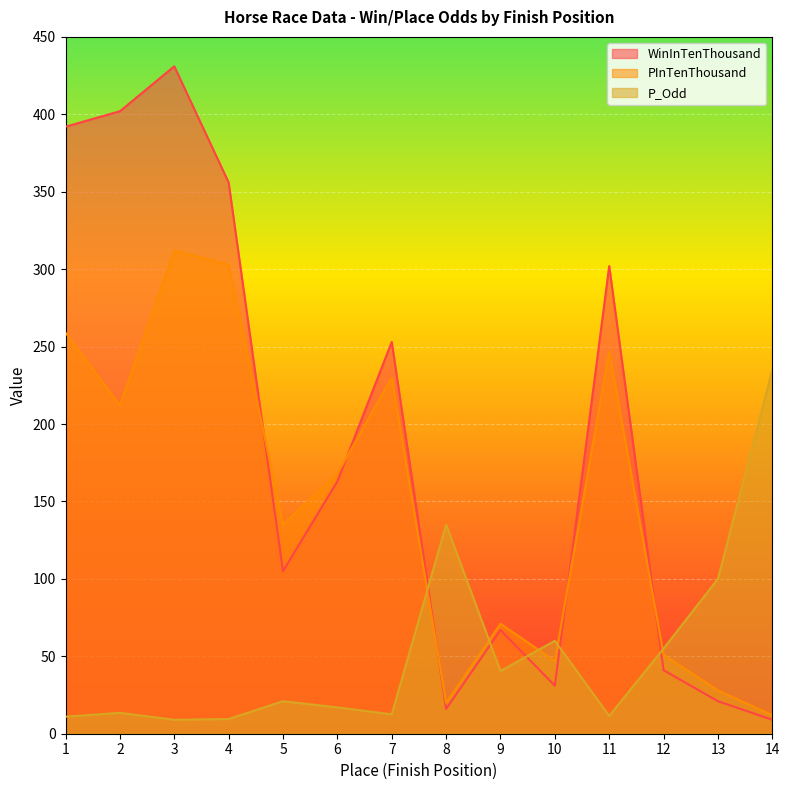

What is the value of the WinInTenThousand point at the 1st from the left?

392.0